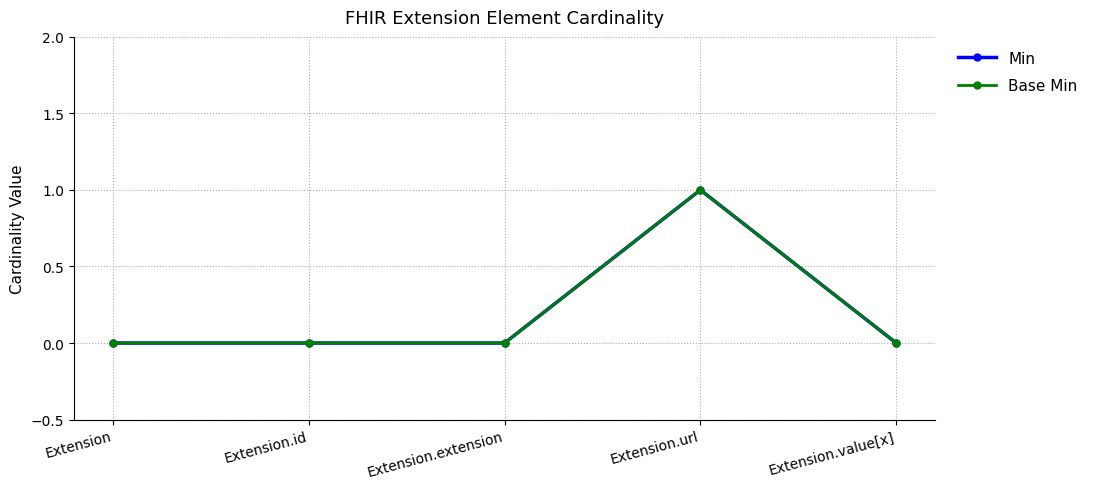

In Base Min, how many points are higher than both neighbors (excluding endpoints)?

1